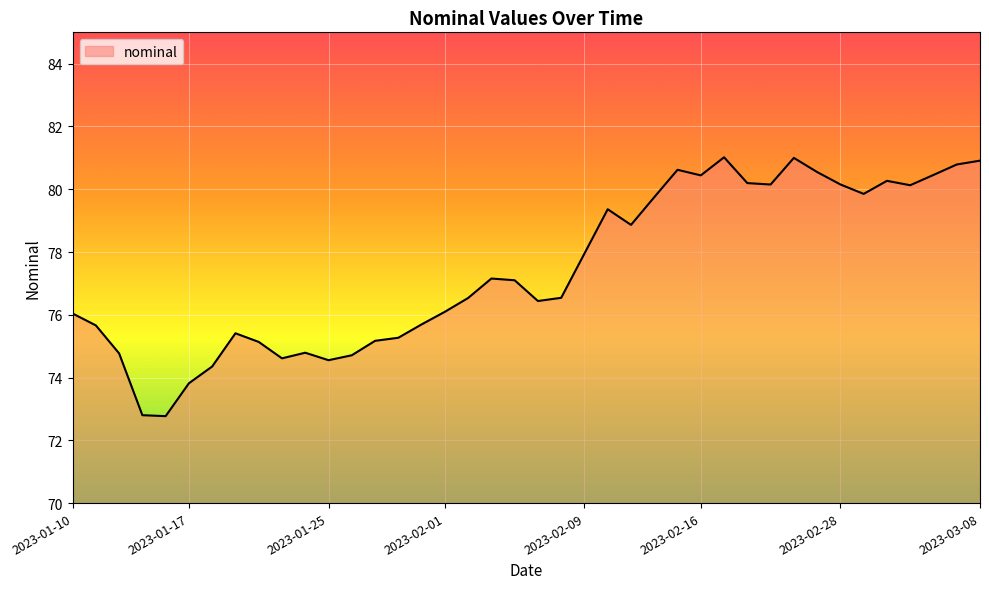

What is the difference between the maximum and minimum values?

8.2